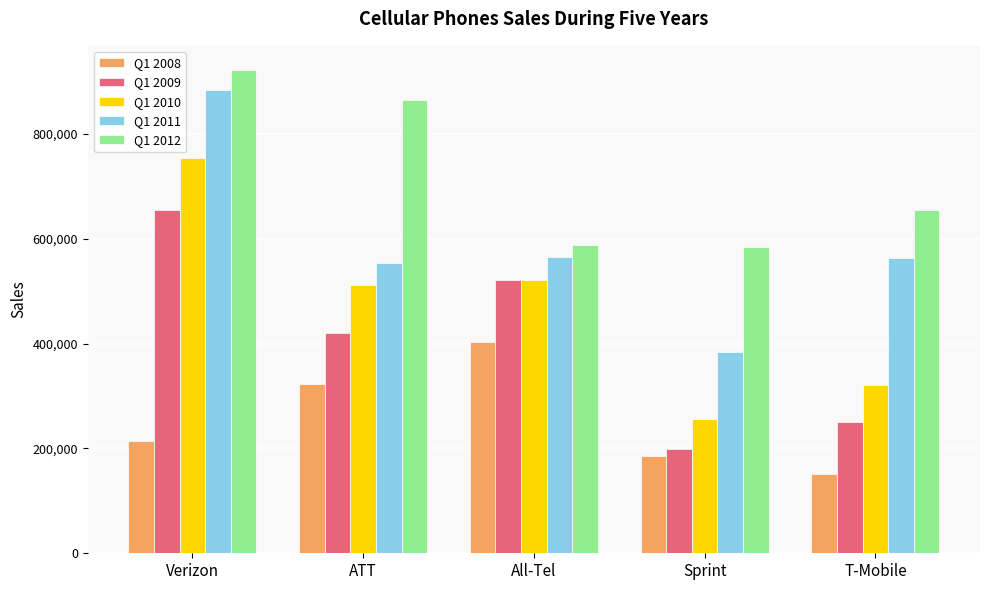

Where does the Q1 2009 series first go above 421325?

Verizon